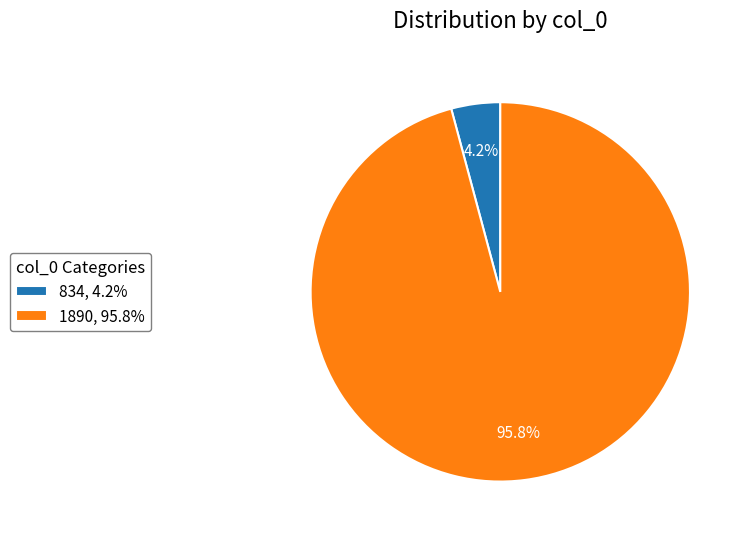

What percentage is the 834 slice, to the nearest percent?

4%